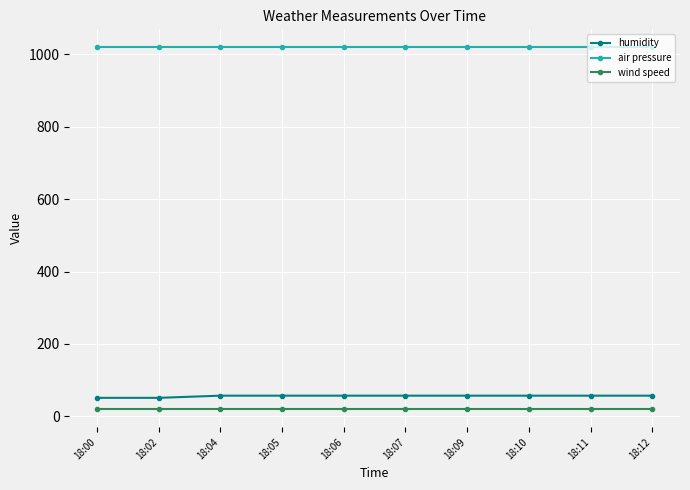

What is the highest value of the wind speed series?

20